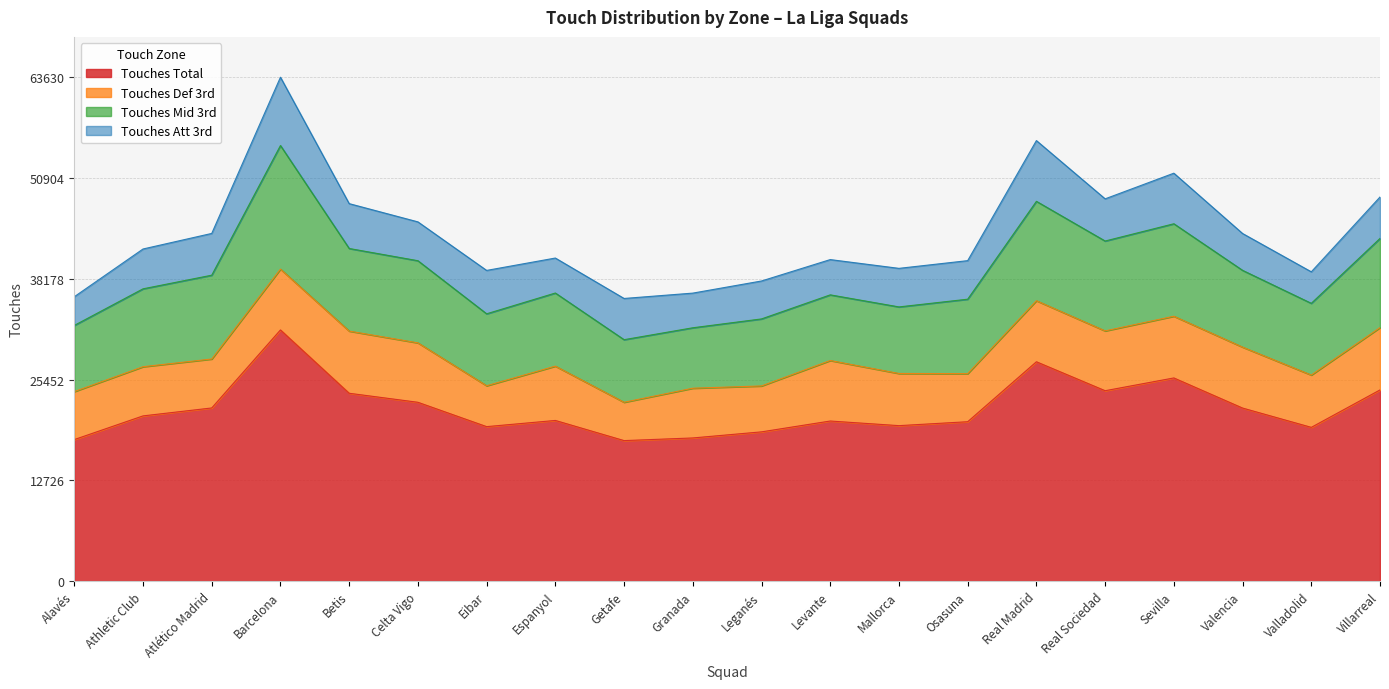

Where is the first local maximum for Touches Mid 3rd?

Barcelona